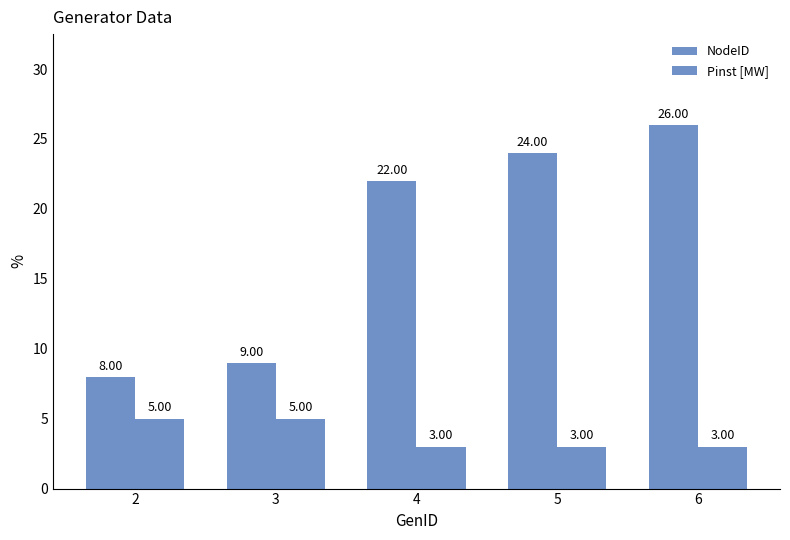

Is the value of Pinst [MW] at 3 greater than the value of NodeID at 6?

No